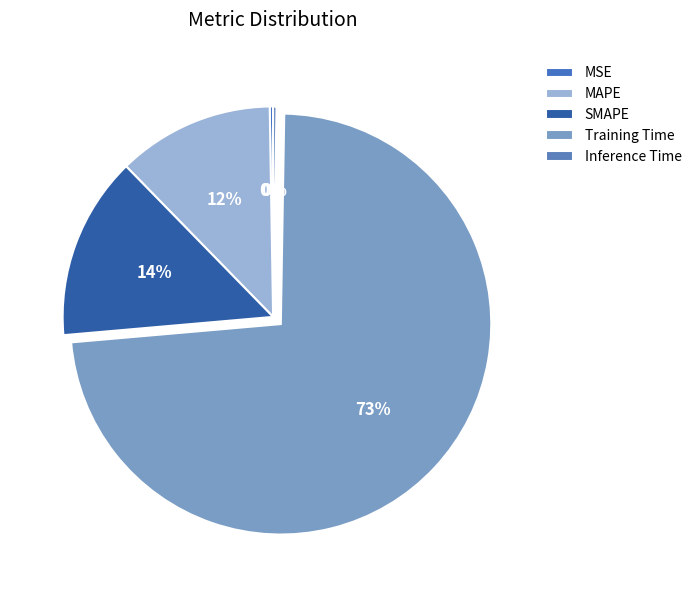

Which slice represents more than half of the pie?

Training Time